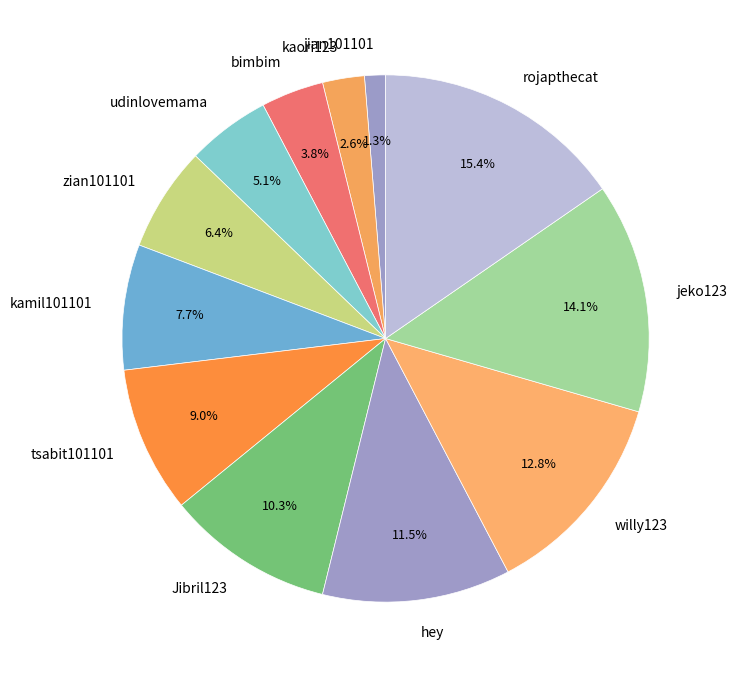

Is it true that jeko123 is 22% of the pie?

False